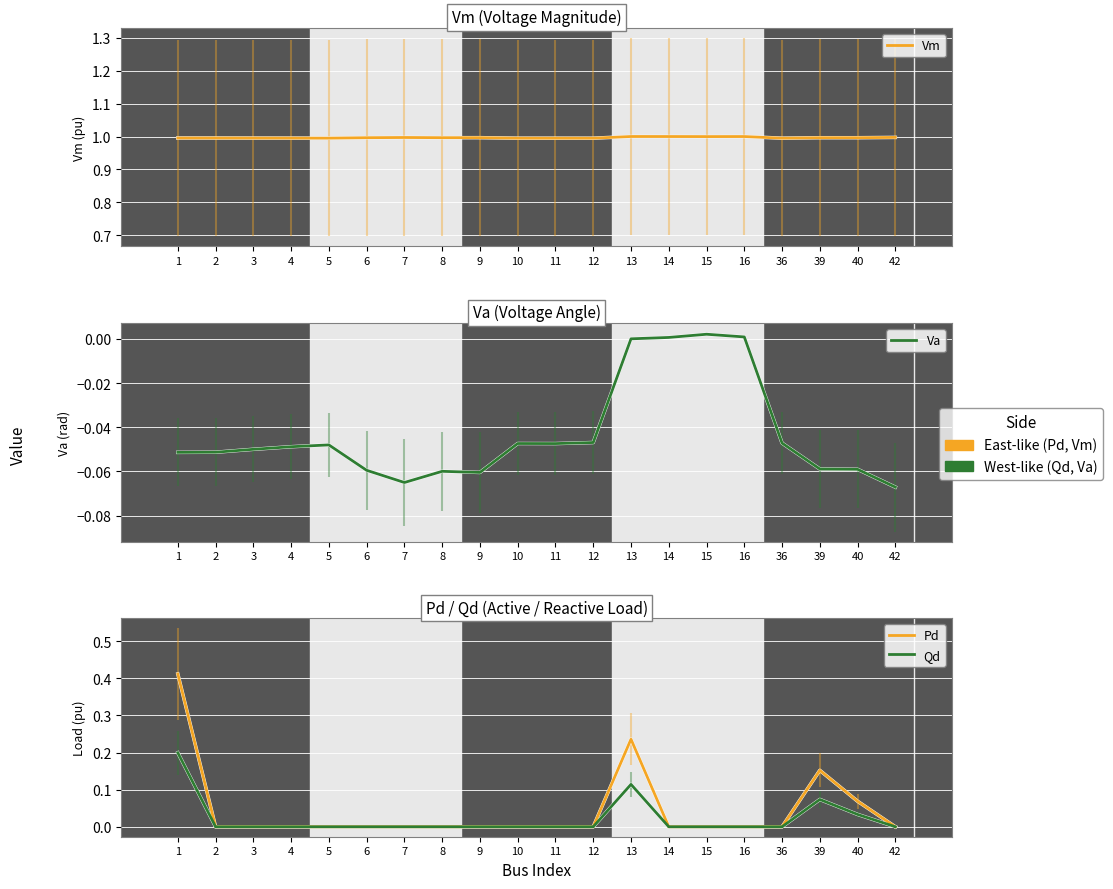

What is the spread (max minus min) of values at 16?

1.0